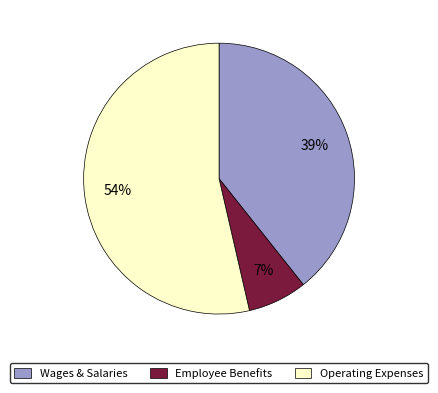

Combined, do Wages & Salaries and Operating Expenses account for over 50%?

Yes